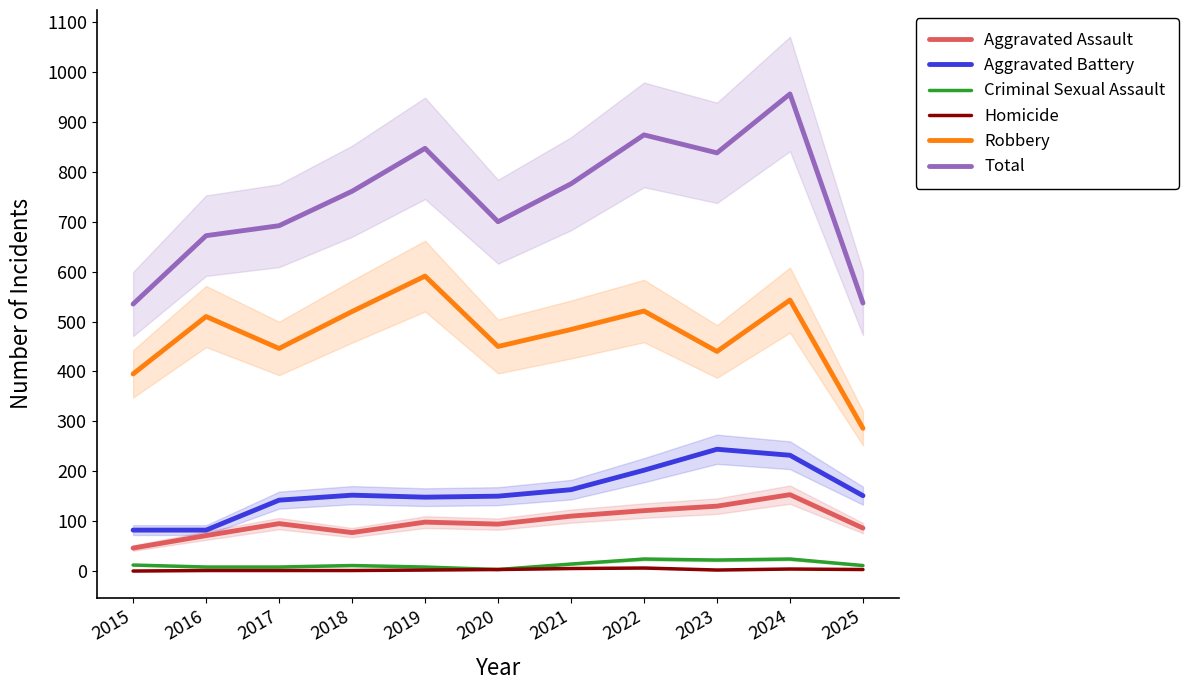

At which category does Criminal Sexual Assault reach its first local peak?

2018